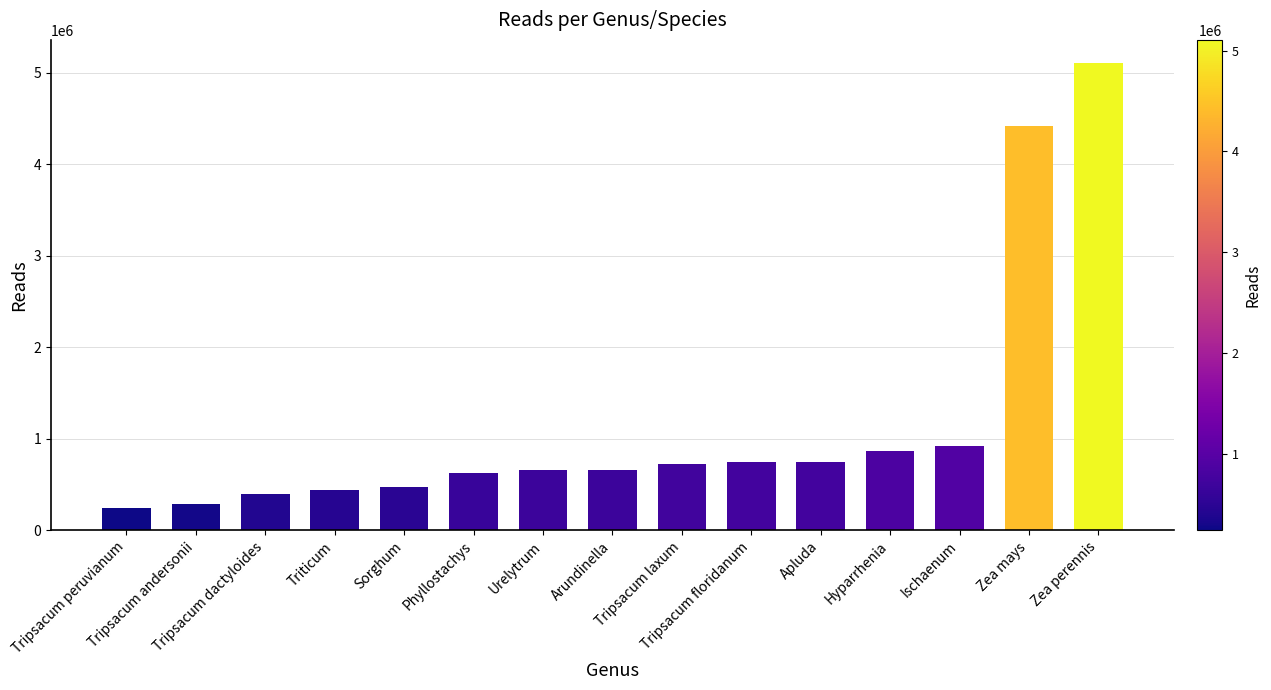

Are the bars horizontal?

No